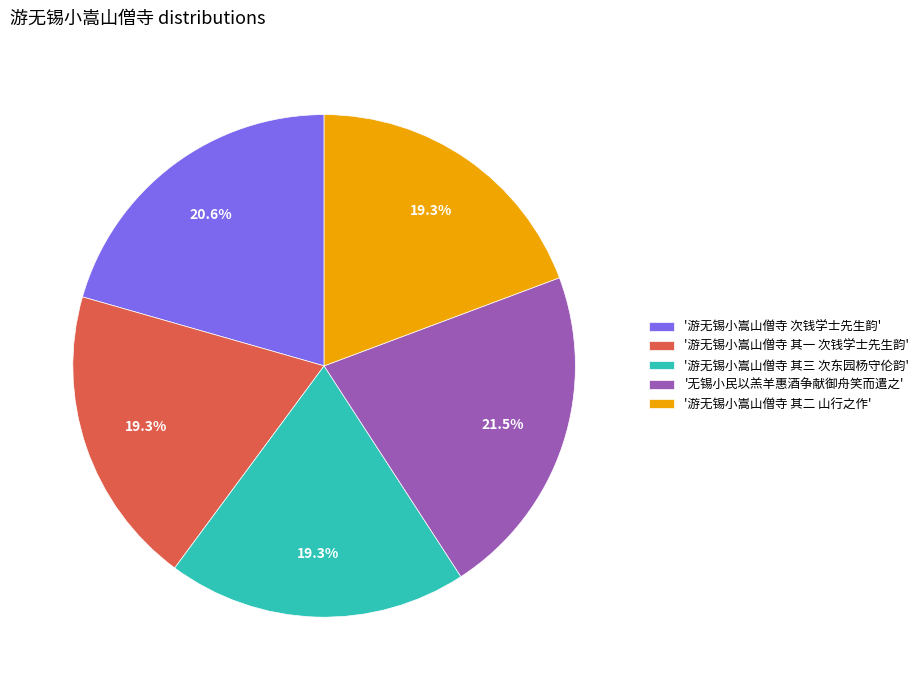

Which category has the biggest portion of the pie?

'无锡小民以羔羊惠酒争献御舟笑而遣之'